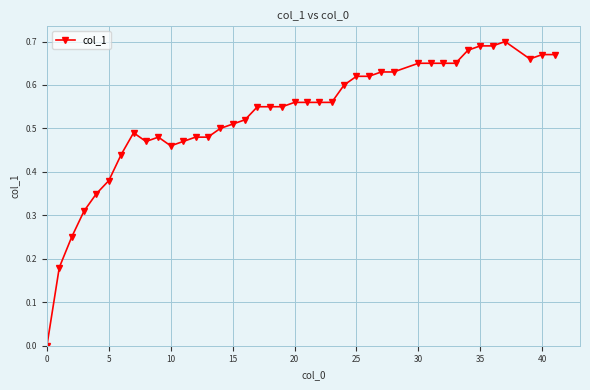

What is the sum of all values?

21.1